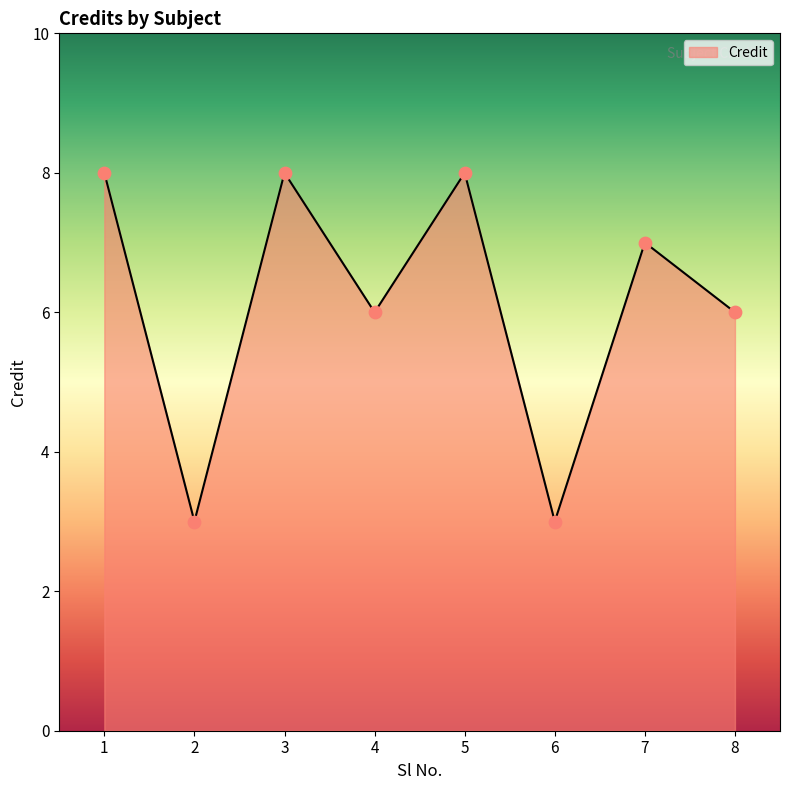

What is the ratio of the value at 2 to the value at 3?

0.4